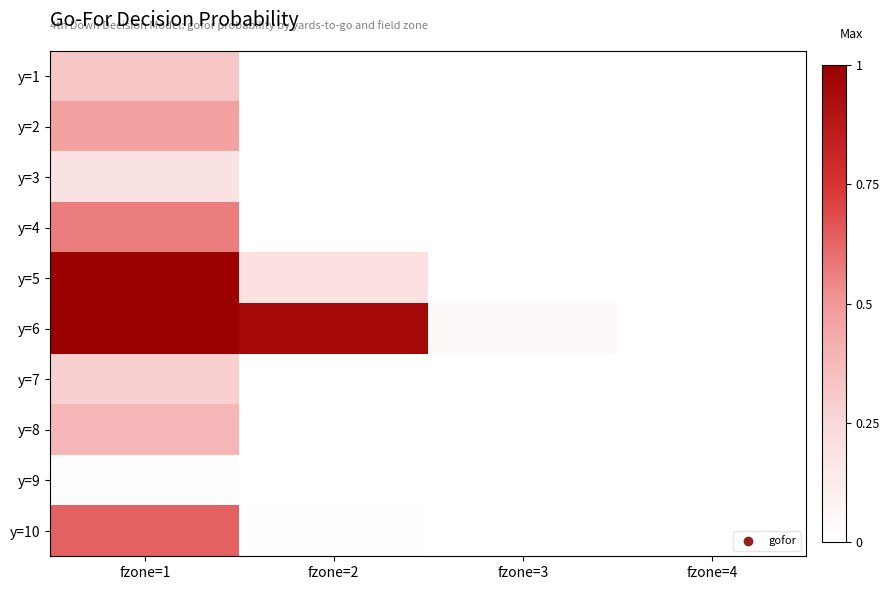

Reading left to right, transcribe all the data shown in this chart.

y=1: fzone=1=0.3	fzone=2=0.0	fzone=3=0.0	fzone=4=0.0
y=2: fzone=1=0.5	fzone=2=0.0	fzone=3=0.0	fzone=4=0.0
y=3: fzone=1=0.2	fzone=2=0.0	fzone=3=0.0	fzone=4=0.0
y=4: fzone=1=0.6	fzone=2=0.0	fzone=3=0.0	fzone=4=0.0
y=5: fzone=1=1.0	fzone=2=0.2	fzone=3=0.0	fzone=4=0.0
y=6: fzone=1=1.0	fzone=2=1.0	fzone=3=0.0	fzone=4=0.0
y=7: fzone=1=0.3	fzone=2=0.0	fzone=3=0.0	fzone=4=0.0
y=8: fzone=1=0.4	fzone=2=0.0	fzone=3=0.0	fzone=4=0.0
y=9: fzone=1=0.0	fzone=2=0.0	fzone=3=0.0	fzone=4=0.0
y=10: fzone=1=0.6	fzone=2=0.0	fzone=3=0.0	fzone=4=0.0